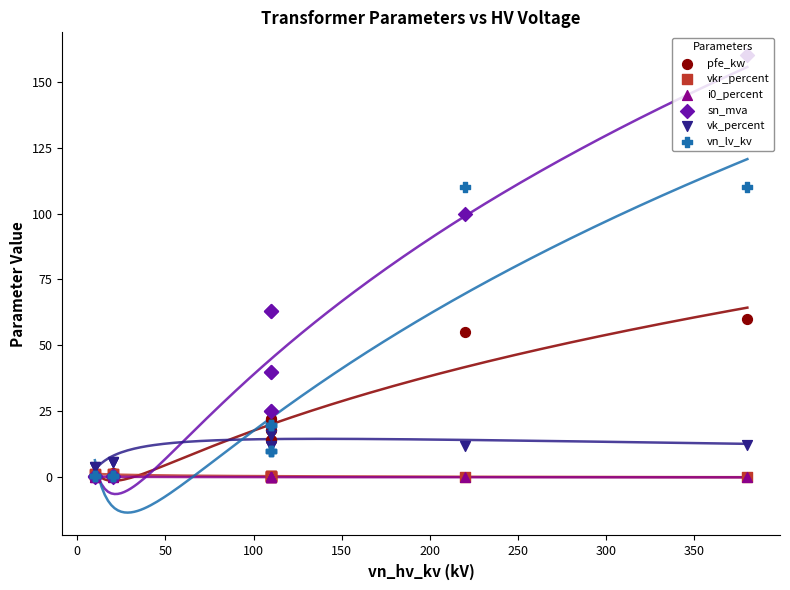

At how many categories does at least one series exceed 150?

1